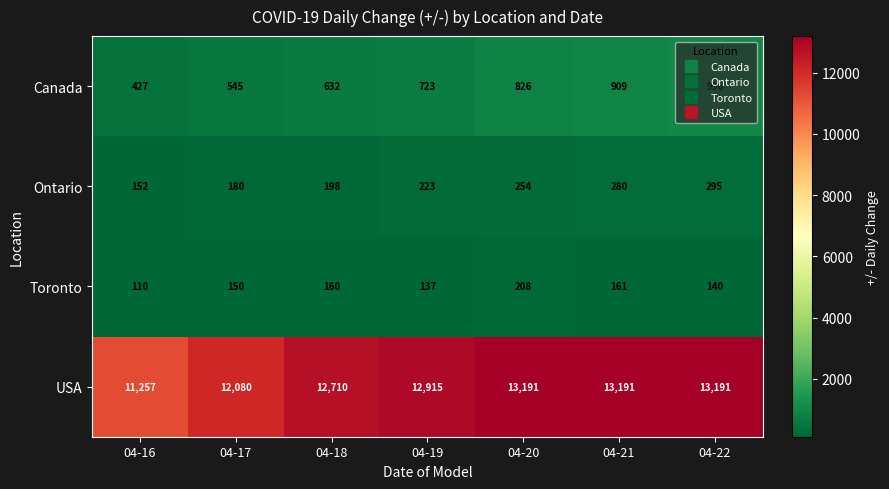

At 04-16, list the series in order from largest to smallest.

USA, Canada, Ontario, Toronto